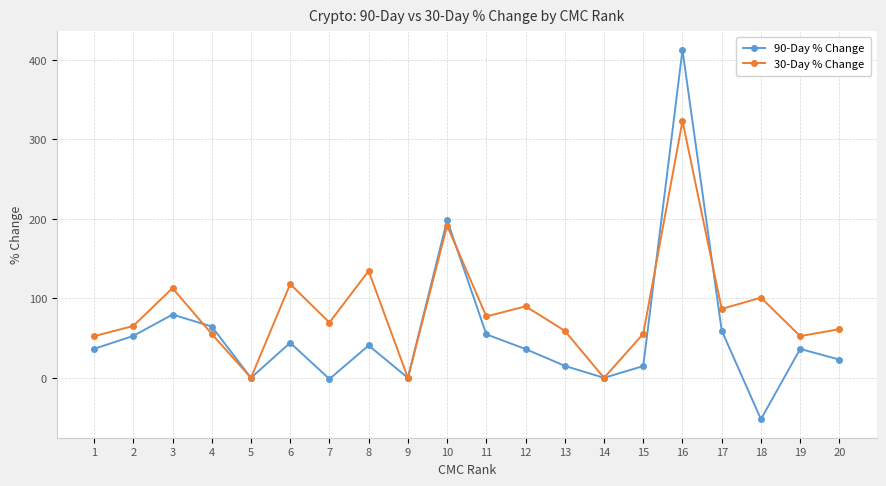

Between which two adjacent categories do 90-Day % Change and 30-Day % Change first intersect?

3 and 4